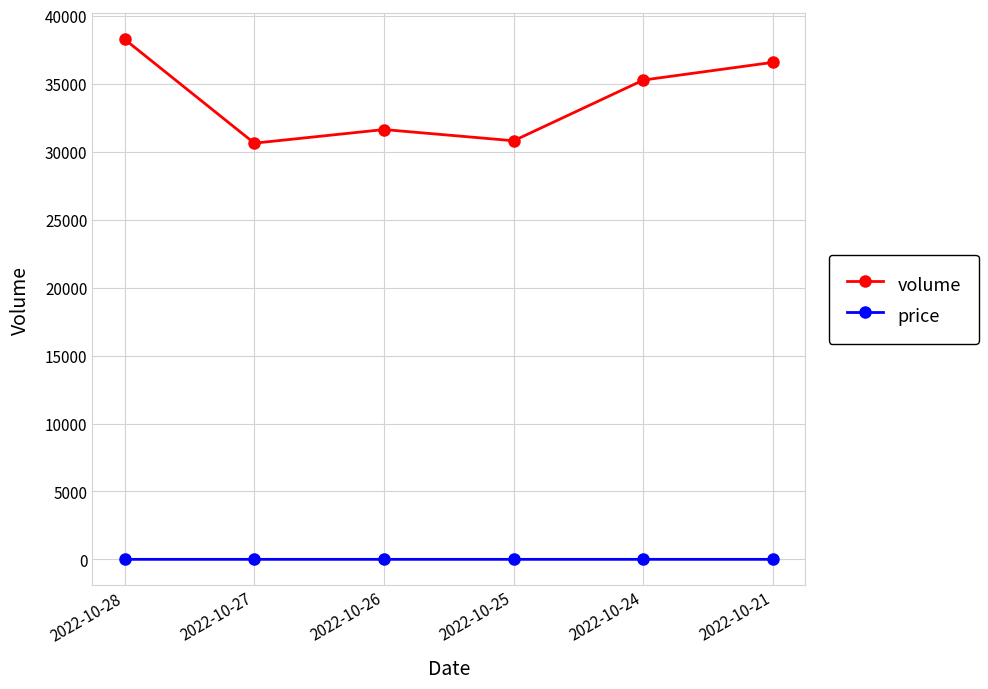

True or false: price and volume cross at least once.

False